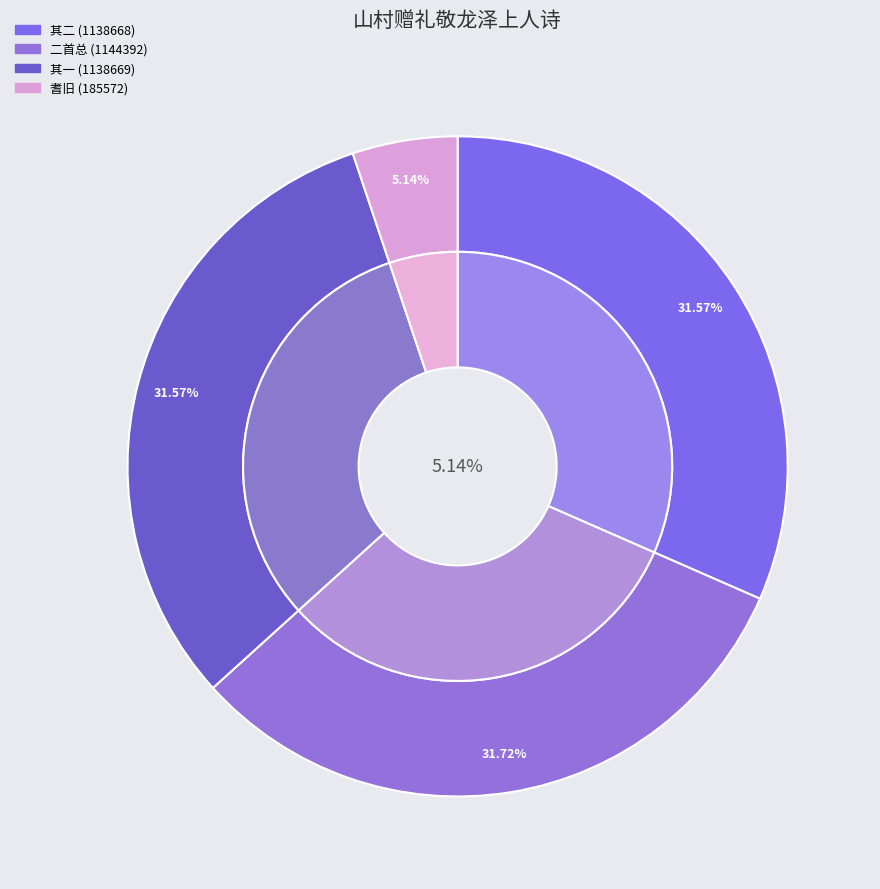

To the nearest percent, what is the average slice percentage?

25%